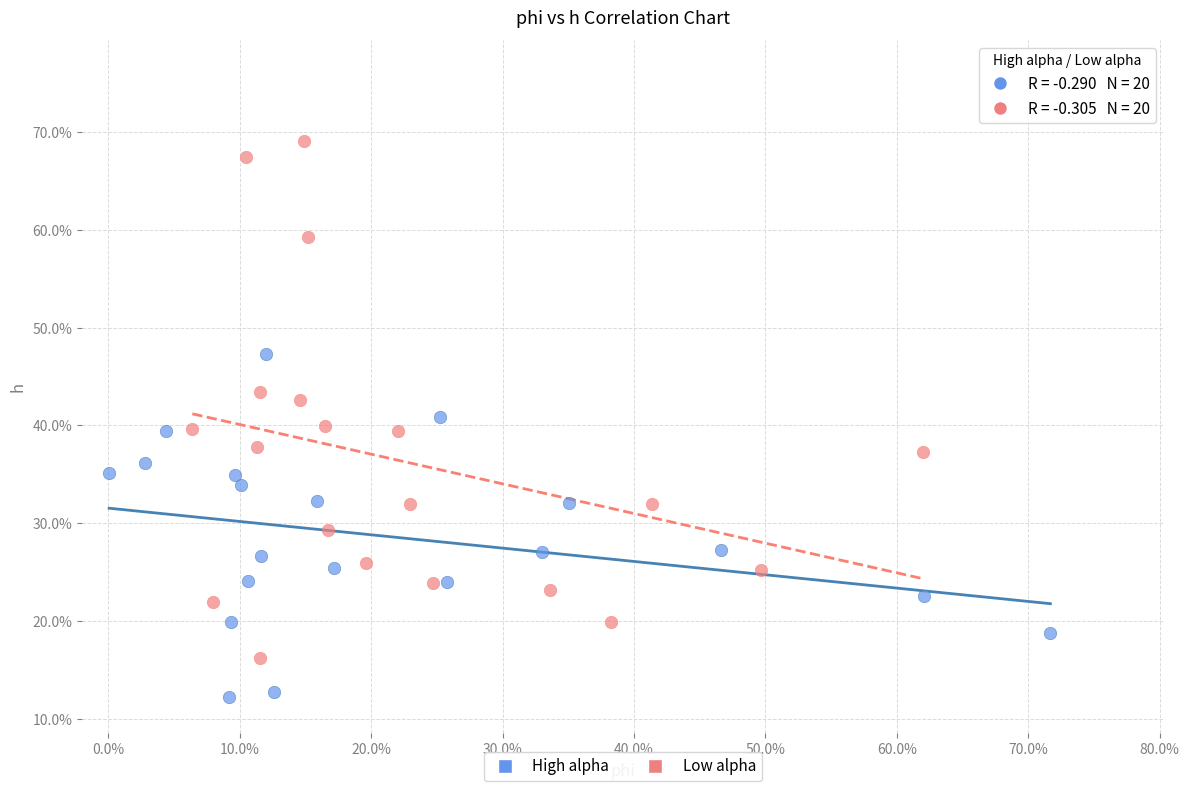

What are all the series names shown in the legend?

High alpha, Low alpha